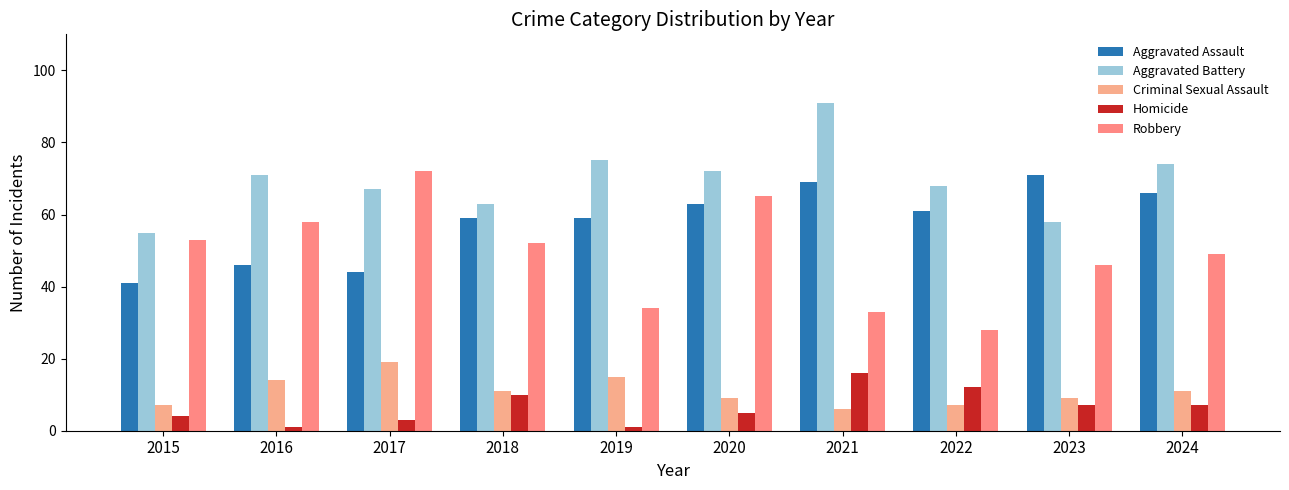

True or false: Aggravated Assault has a value of 63 at 2020.

True